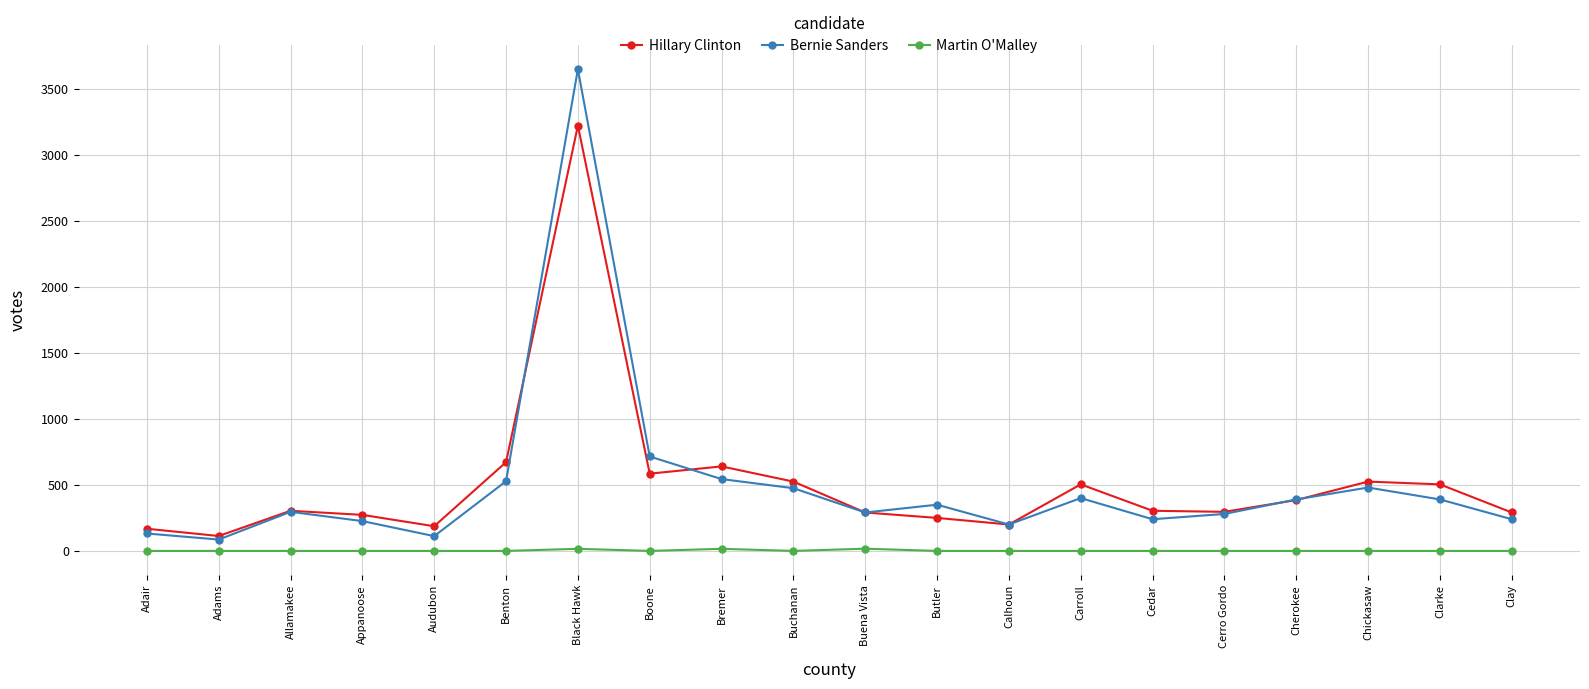

How many series are shown in this chart?

3